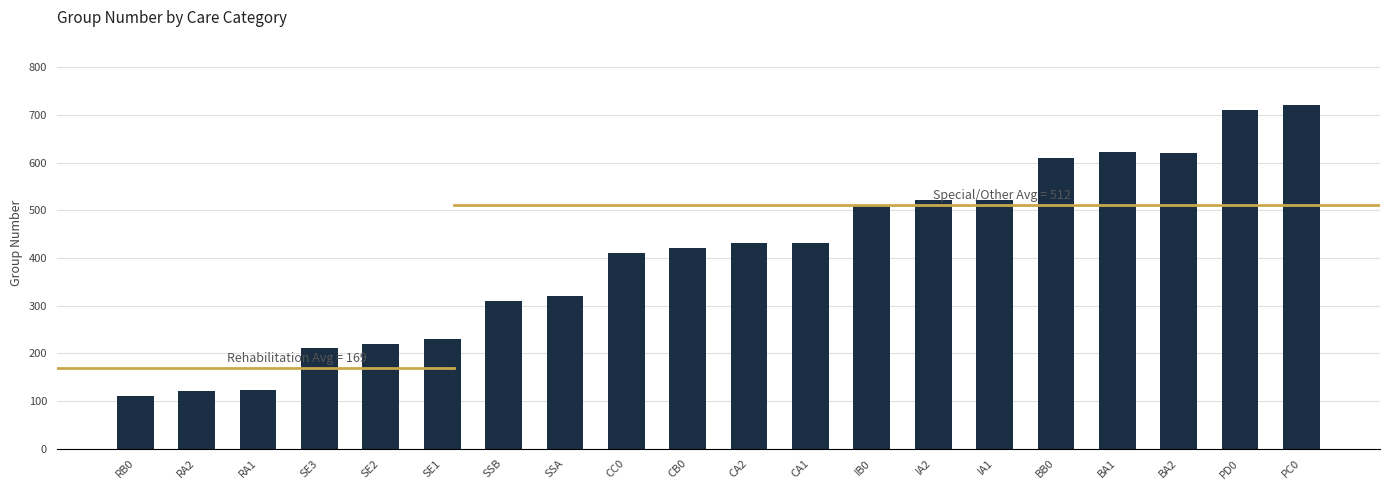

What is the greatest value displayed?

720